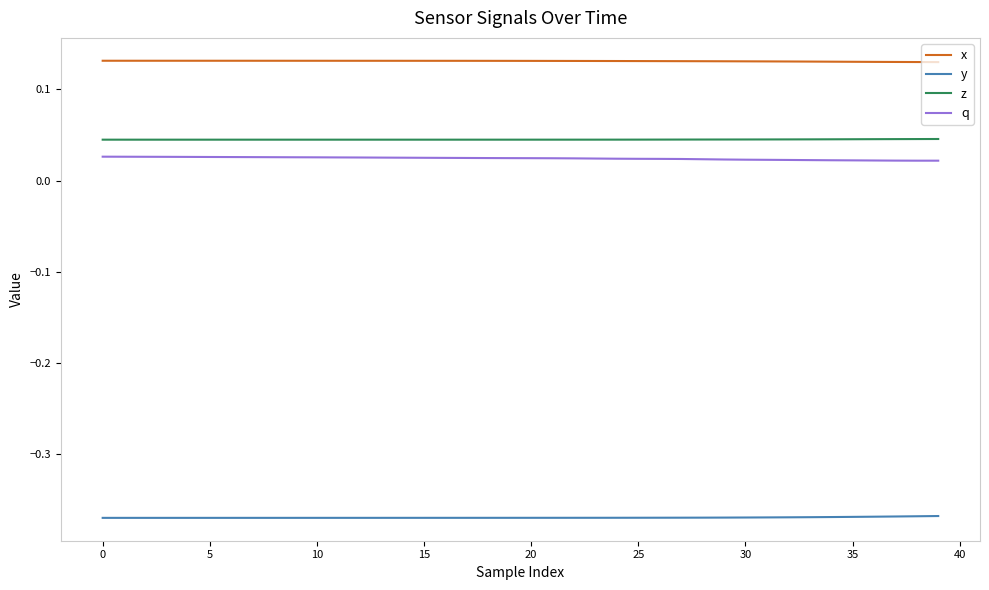

How many q values are between 0 and 1?

40